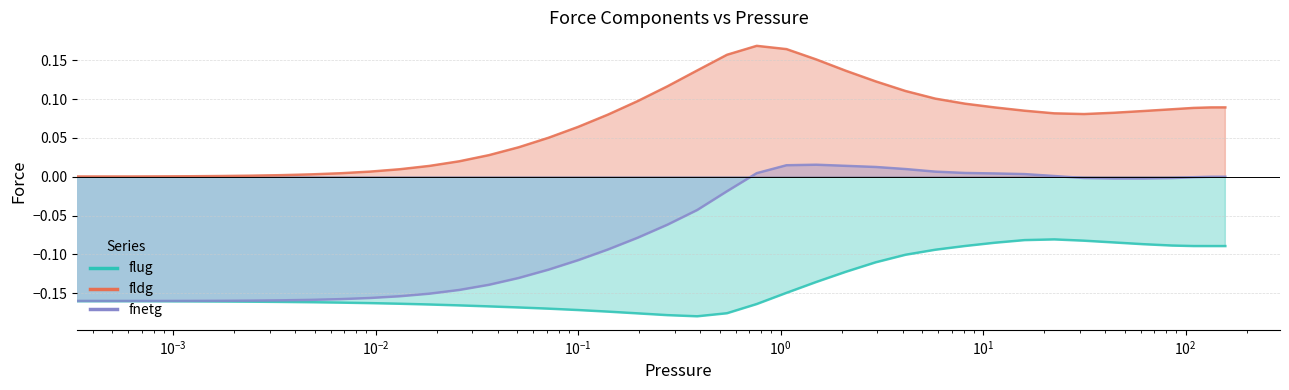

List the series in order of their peak value, lowest first.

flug, fnetg, fldg